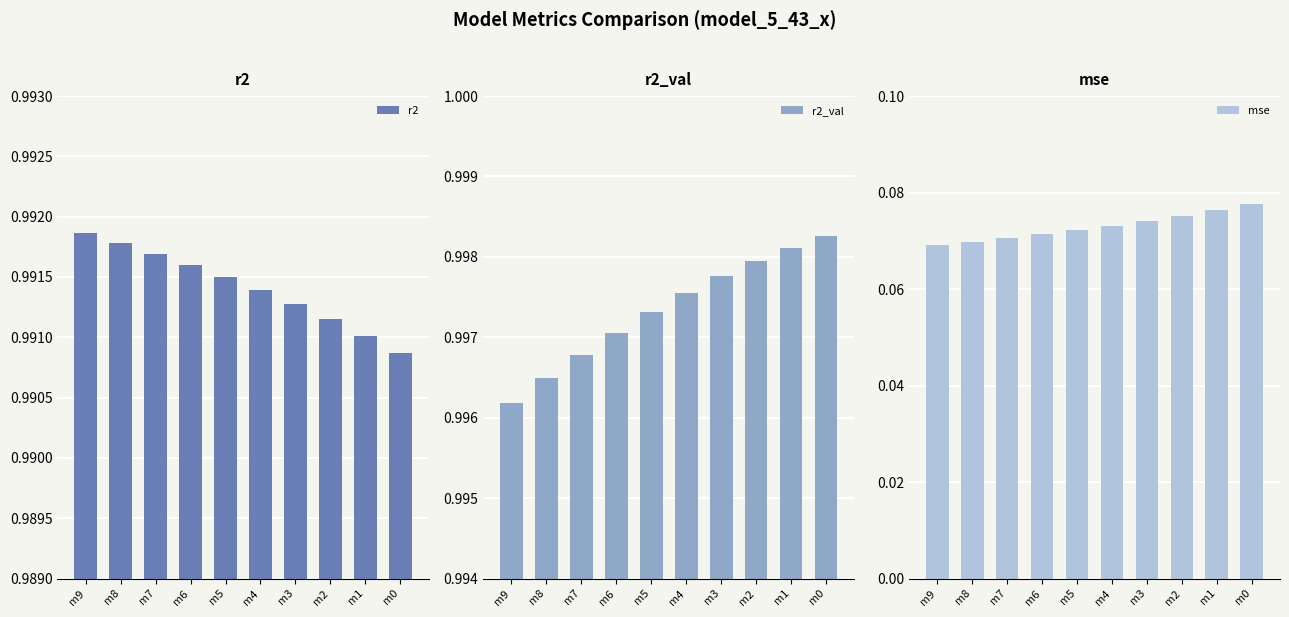

Where is mse nearest to the value 0?

m9